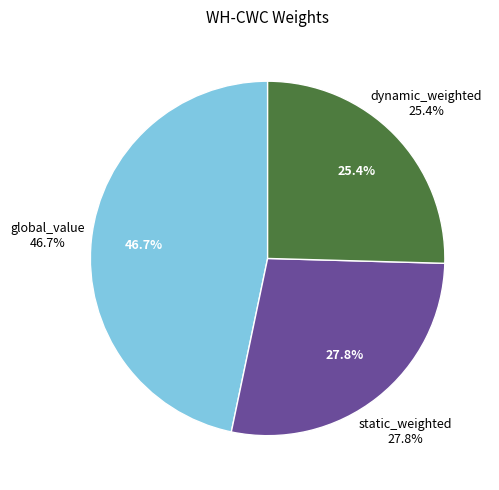

How much of the chart is everything except static_weighted?

72.2%